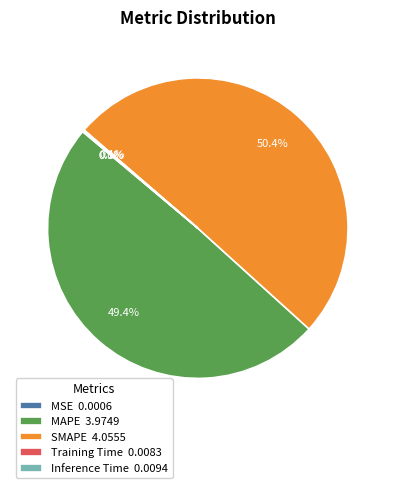

To the nearest percent, what is the difference between the largest and smallest slice percentages?

50%